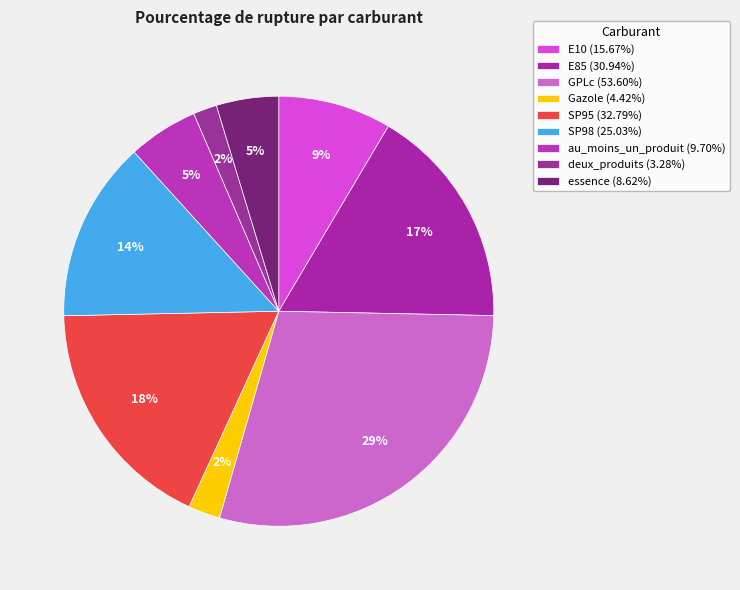

Count the number of slices in the pie.

9